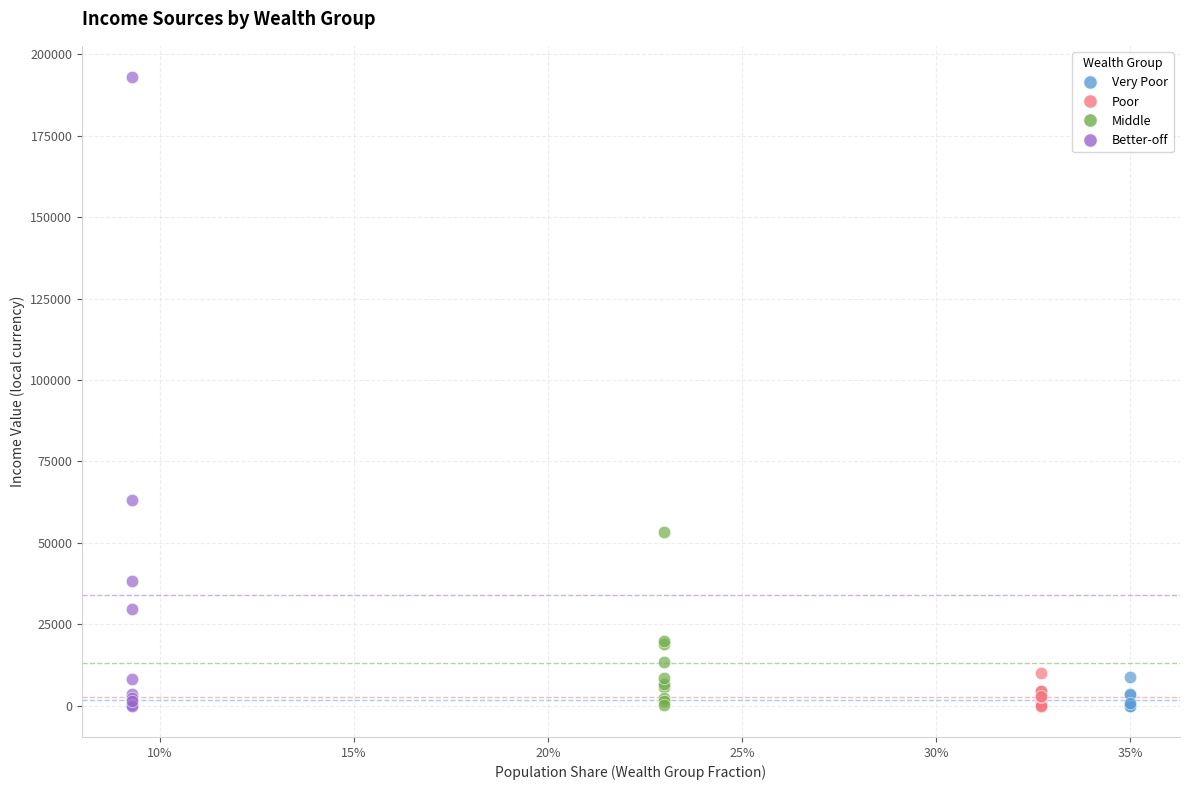

Which series has the largest Y range (max minus min)?

Better-off